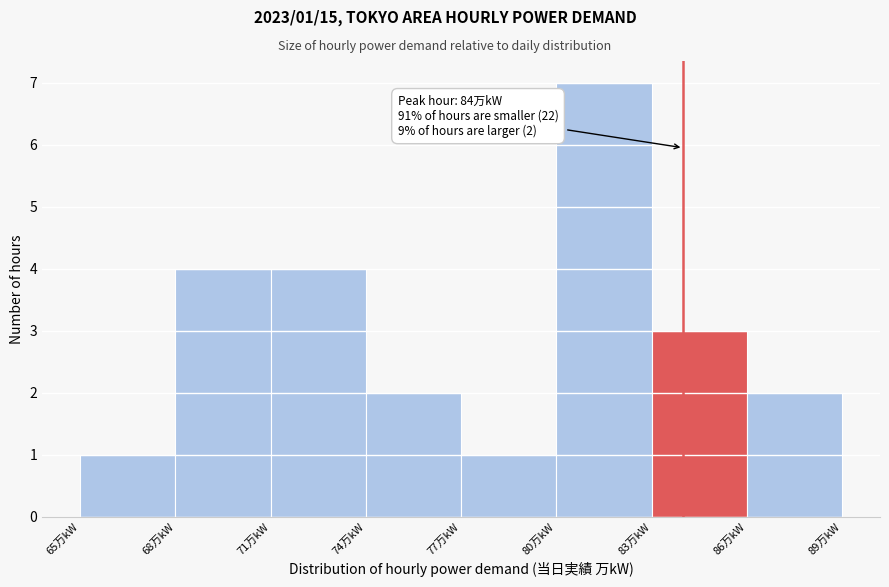

Which range on the x-axis has the tallest bar?

80 to 83